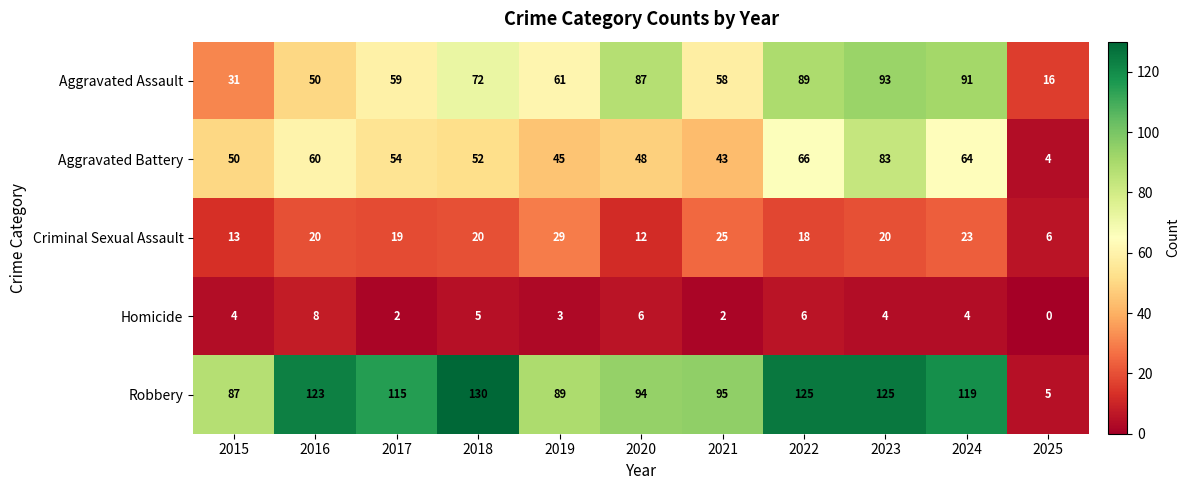

What is the total value across all series at 2023?

325